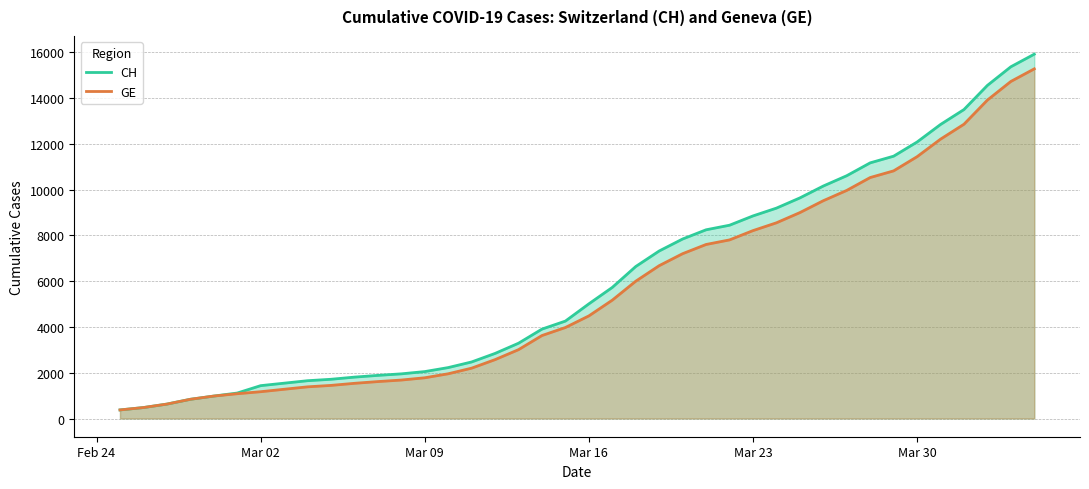

What is the maximum value shown in the chart?

15926